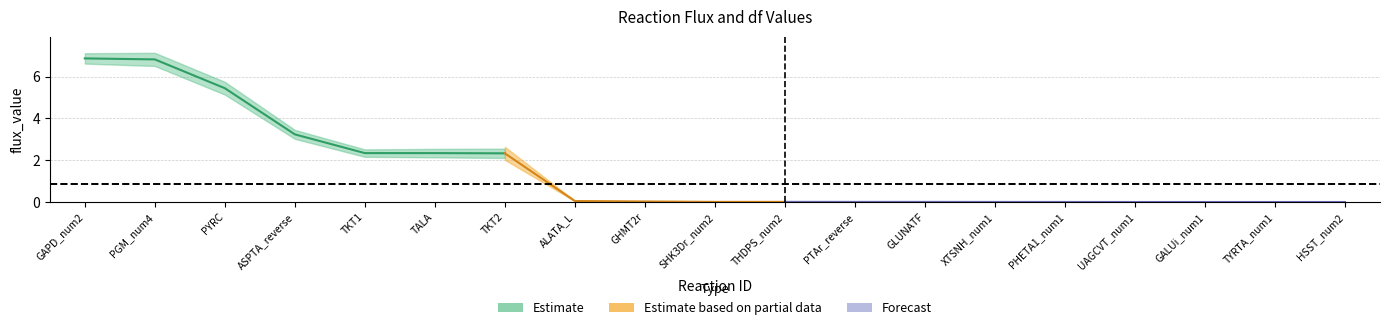

What is the label of the 4th point from the left?

ASPTA_reverse